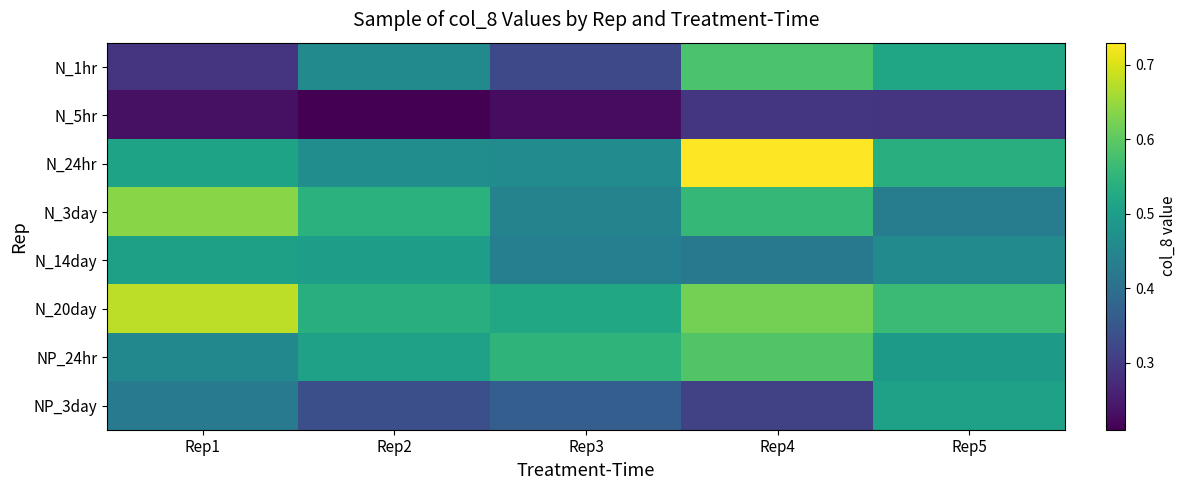

Reading left to right, extract all data points from this chart.

N_1hr: Rep1=0.3	Rep2=0.5	Rep3=0.3	Rep4=0.6	Rep5=0.5
N_5hr: Rep1=0.2	Rep2=0.2	Rep3=0.2	Rep4=0.3	Rep5=0.3
N_24hr: Rep1=0.5	Rep2=0.5	Rep3=0.5	Rep4=0.7	Rep5=0.5
N_3day: Rep1=0.6	Rep2=0.5	Rep3=0.4	Rep4=0.6	Rep5=0.4
N_14day: Rep1=0.5	Rep2=0.5	Rep3=0.4	Rep4=0.4	Rep5=0.5
N_20day: Rep1=0.7	Rep2=0.5	Rep3=0.5	Rep4=0.6	Rep5=0.6
NP_24hr: Rep1=0.5	Rep2=0.5	Rep3=0.5	Rep4=0.6	Rep5=0.5
NP_3day: Rep1=0.4	Rep2=0.3	Rep3=0.4	Rep4=0.3	Rep5=0.5